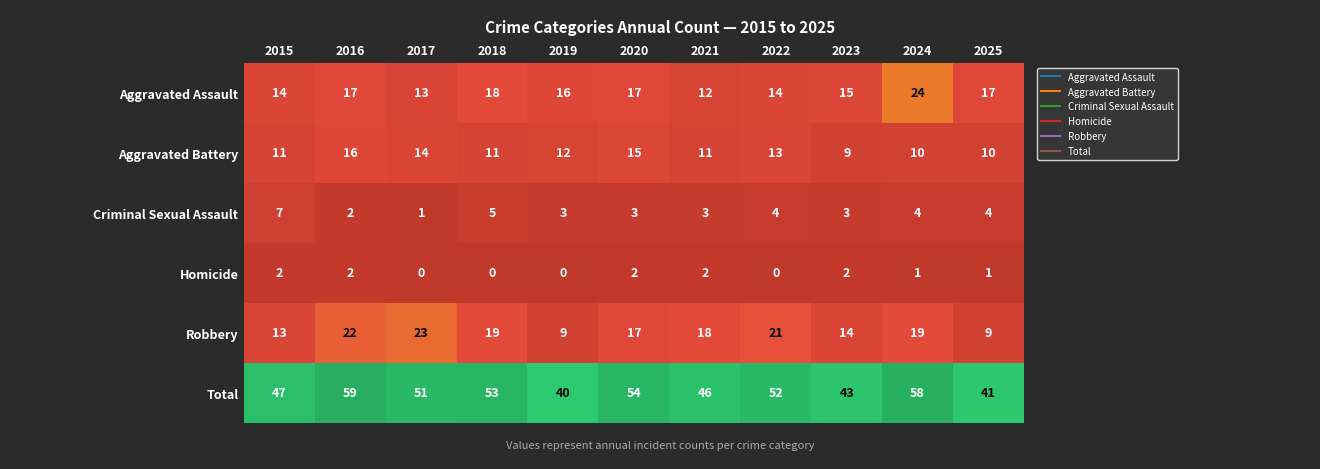

What is the difference between the highest and lowest values at 2025?

40